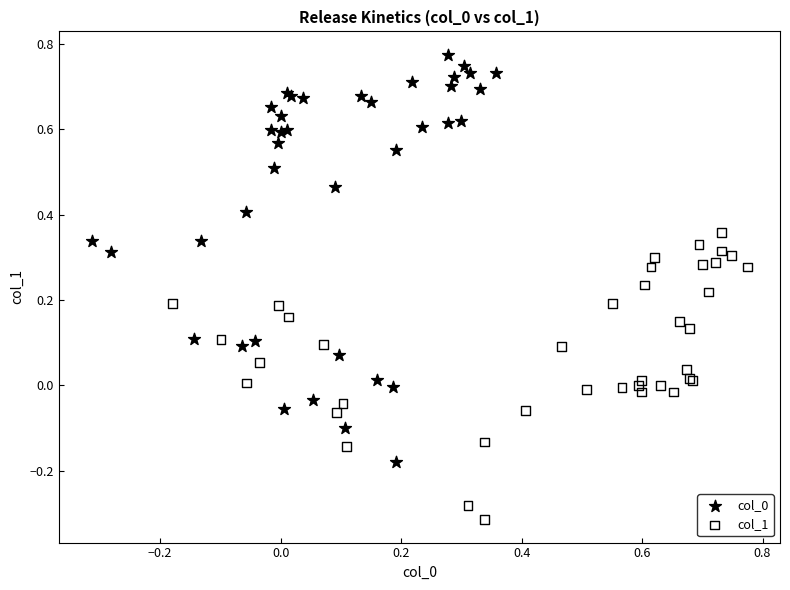

Which series contains the lowest Y value?

col_1